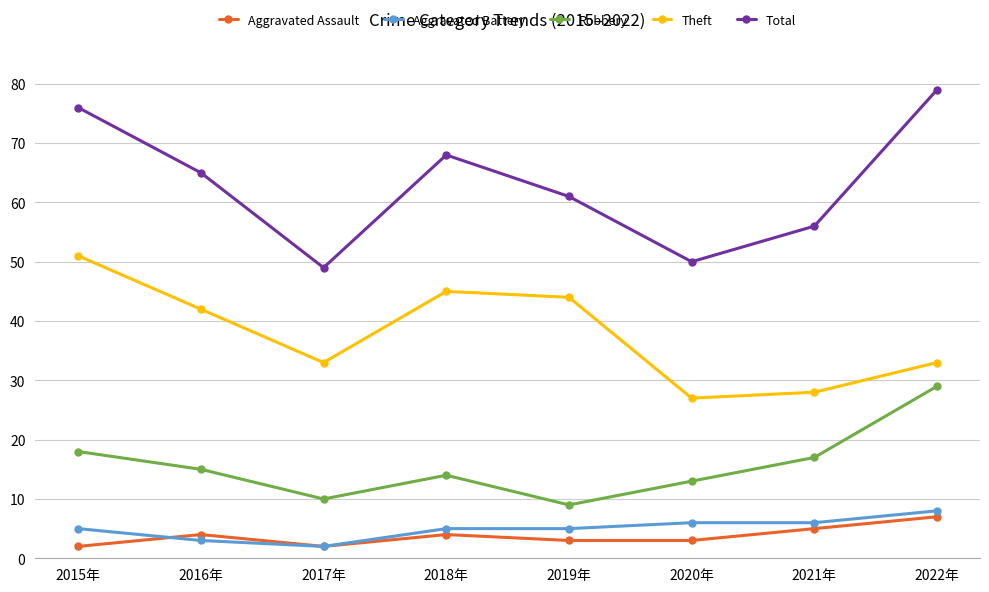

In Theft, how many points are lower than both neighbors (excluding endpoints)?

2